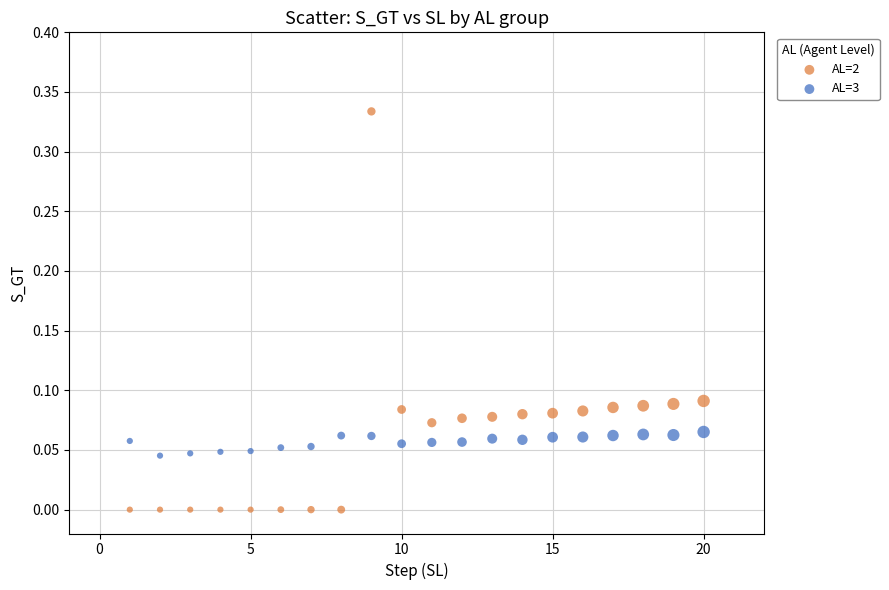

Across all data points, what is the range of X values (max minus min)?

19.0